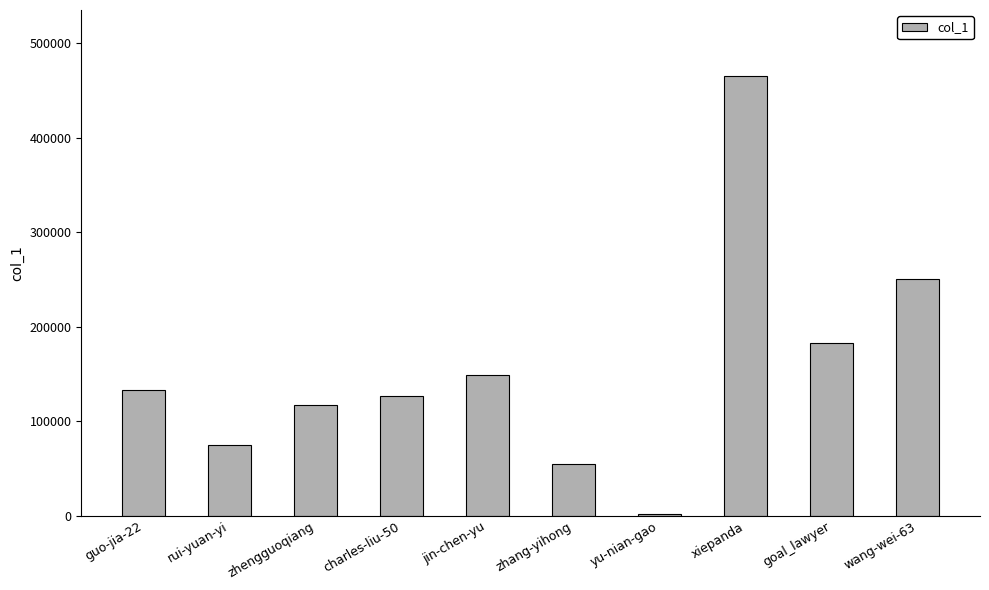

What is the ratio of the value at goal_lawyer to the value at rui-yuan-yi?

2.4